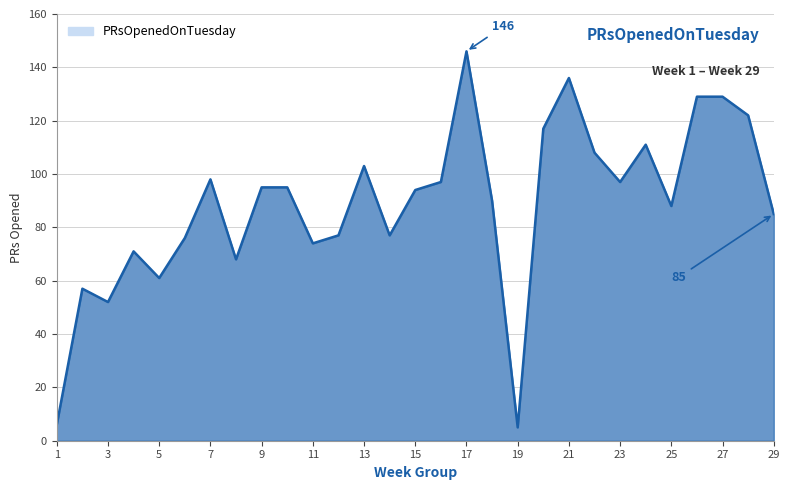

Does the chart have visible grid lines?

Yes